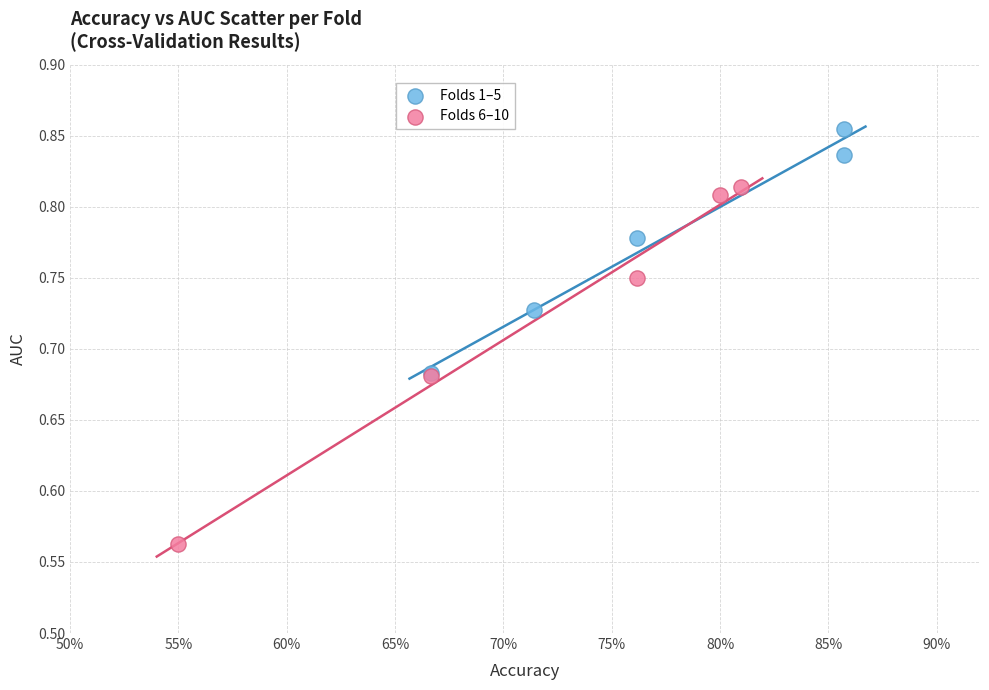

Which series reaches the maximum Y coordinate?

Folds 1–5